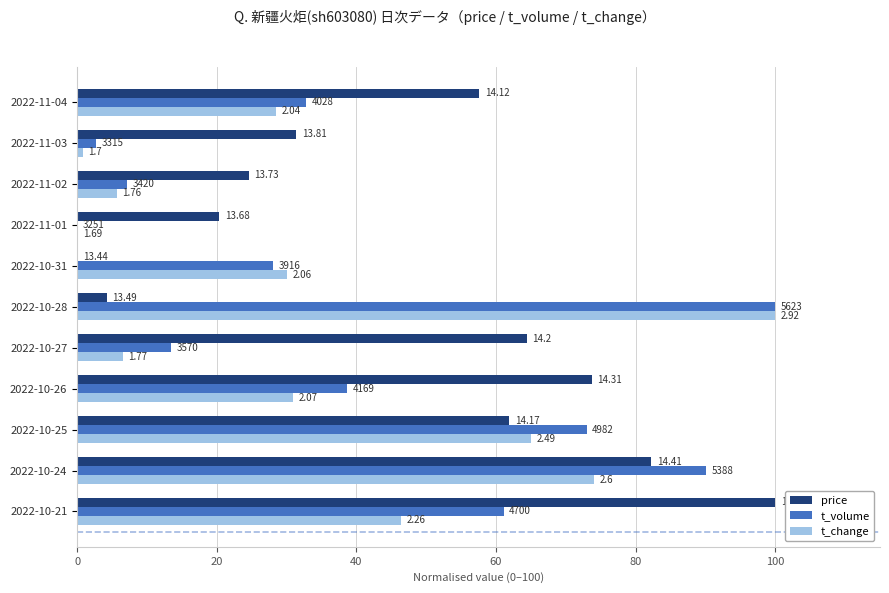

Reading right to left, what are all the values shown in this chart?

price: 100.0	82.2	61.9	73.7	64.4	4.2	0.0	20.3	24.6	31.4	57.6
t_volume: 61.1	90.1	73.0	38.7	13.4	100.0	28.0	0.0	7.1	2.7	32.8
t_change: 46.3	74.0	65.0	30.9	6.5	100.0	30.1	0.0	5.7	0.8	28.5